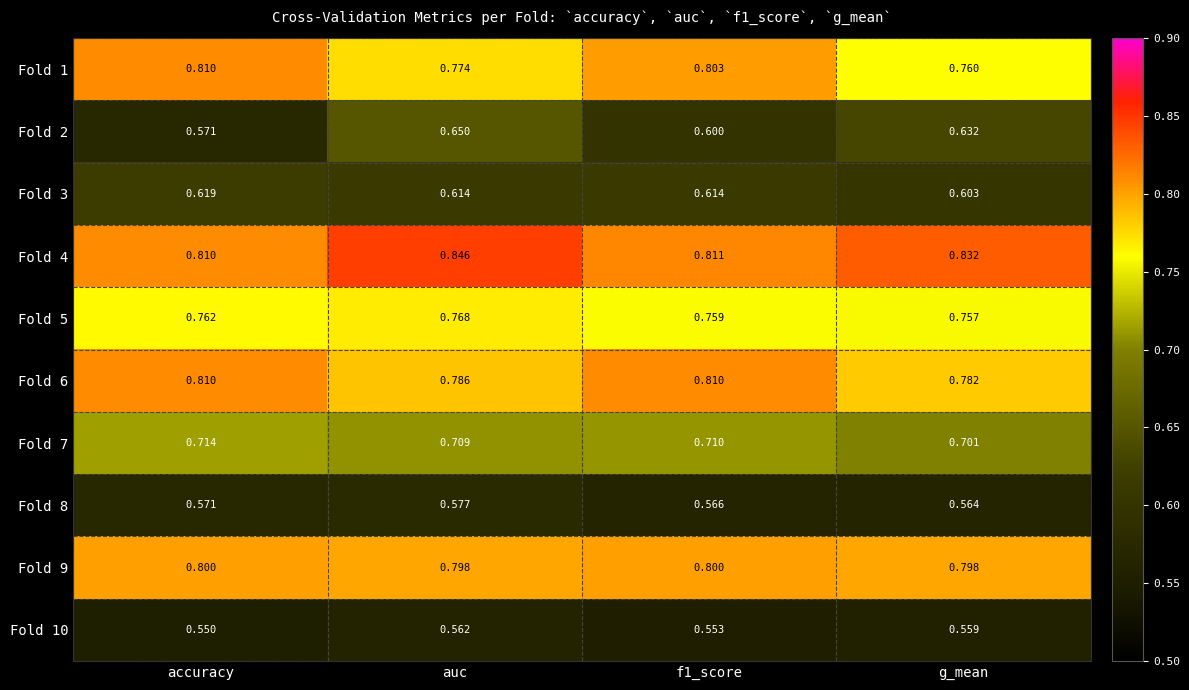

At which category is the sum across all series the highest?

auc